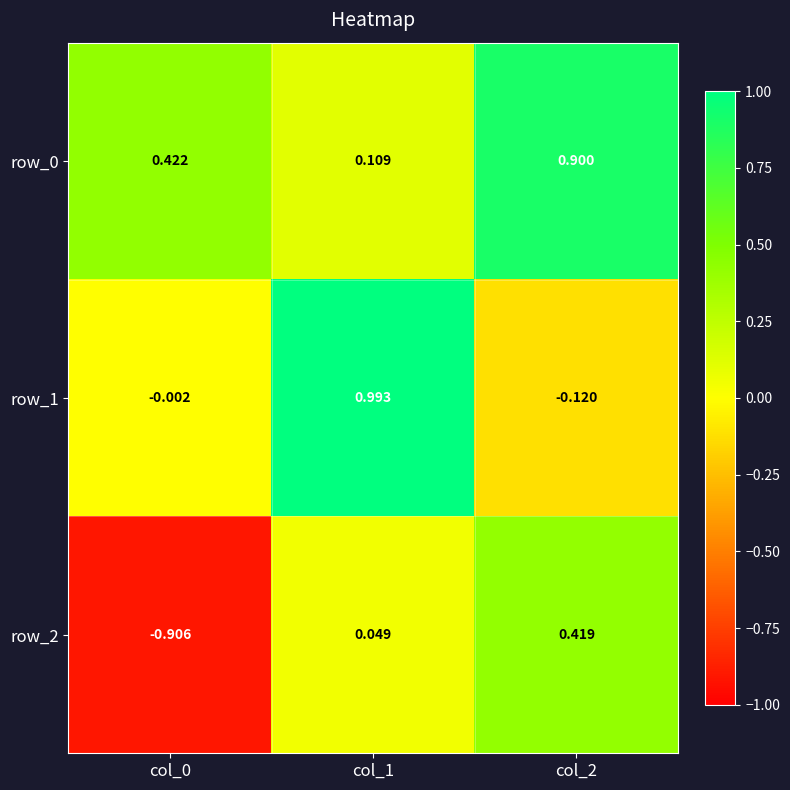

How many data points in row_2 are above 0?

2